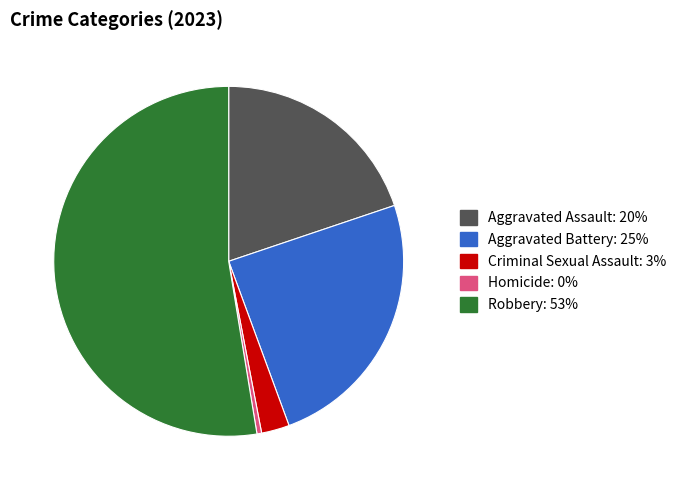

Which category has the biggest portion of the pie?

Robbery